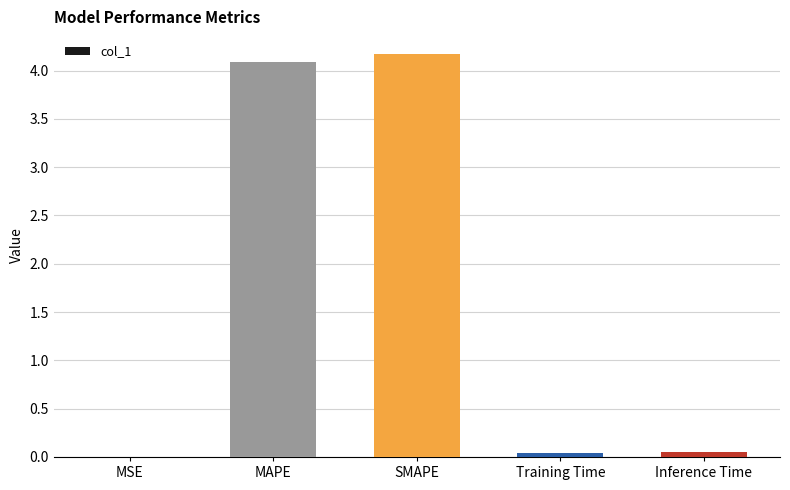

How many categories are shown in the chart?

5